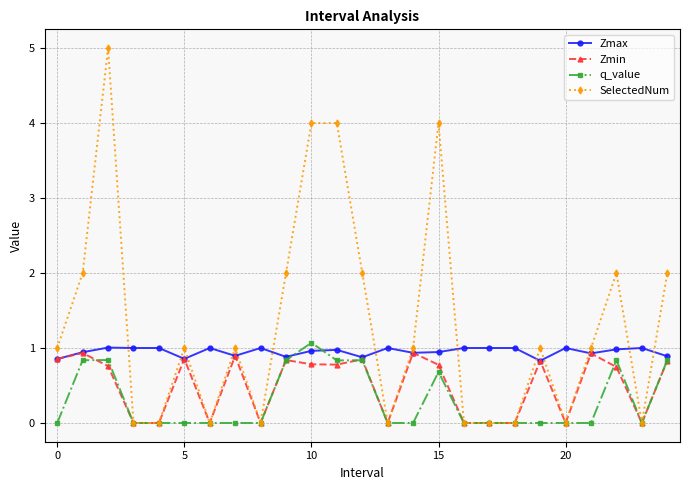

What is the highest value of the Zmin series?

0.9